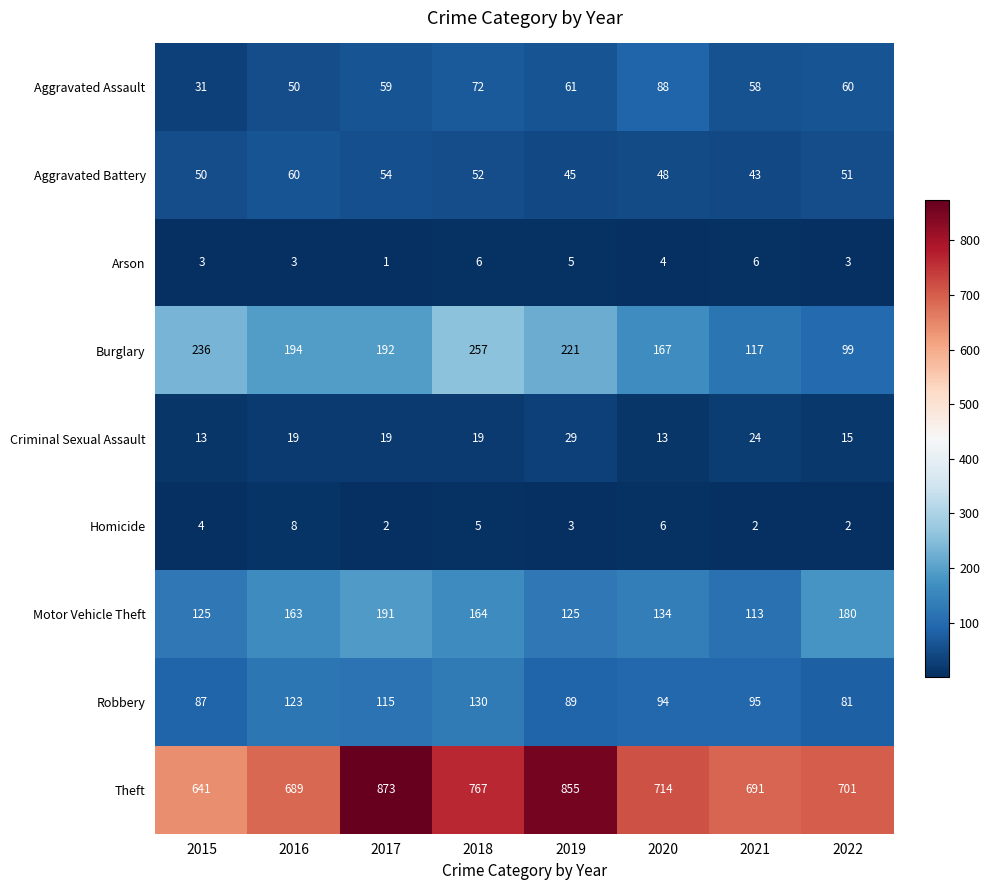

Which label corresponds to the smallest value in the chart?

2017